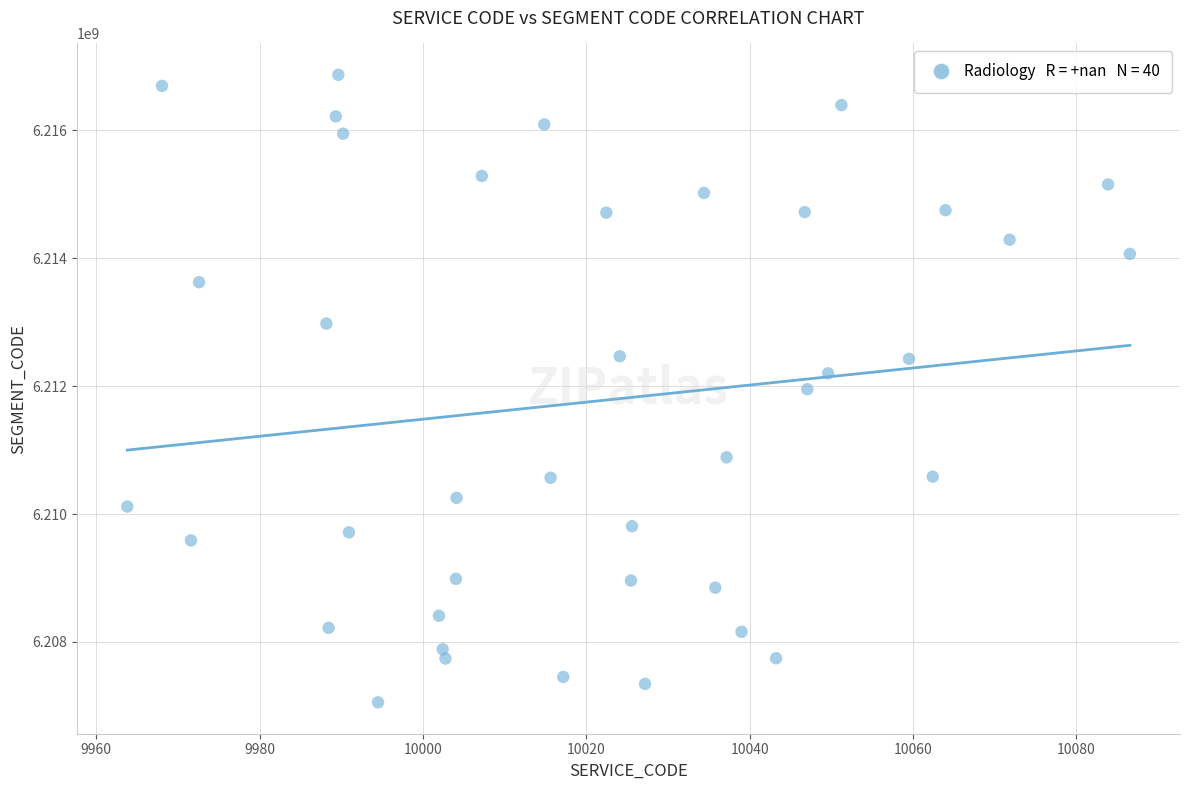

What is the range of Y values (max minus min)?

9813648.2